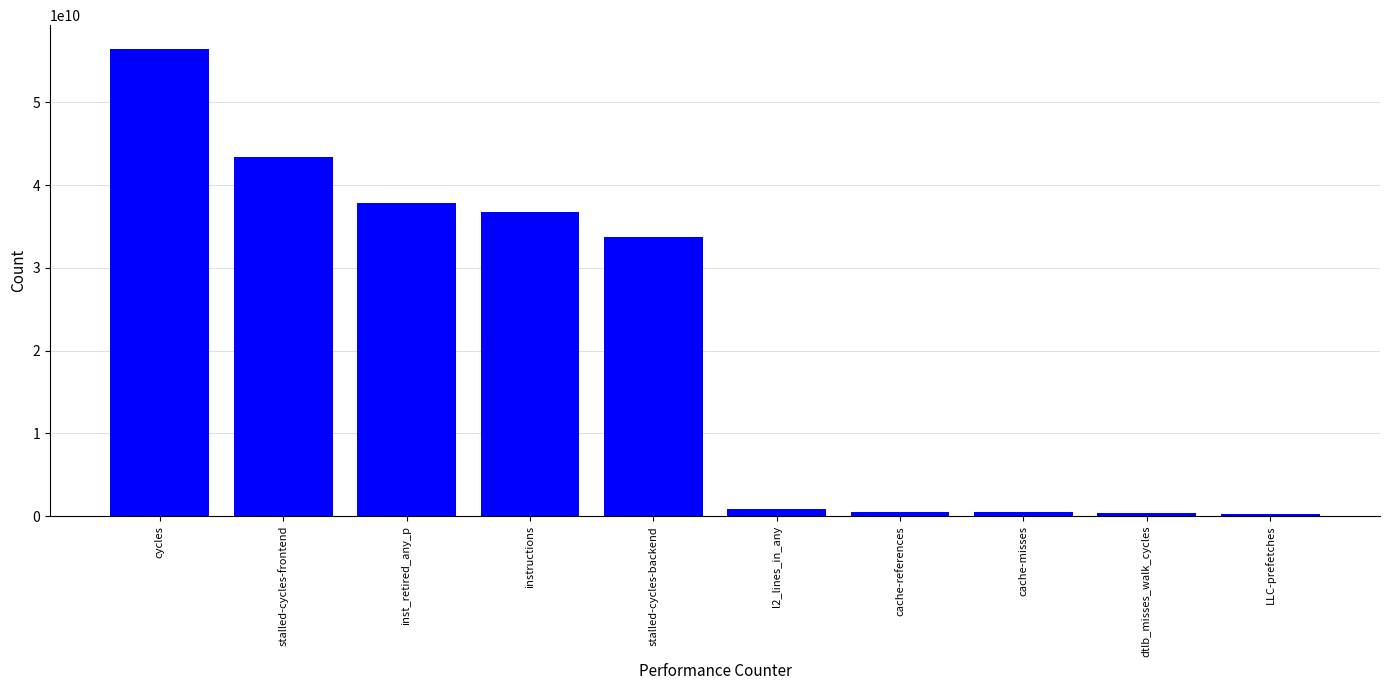

The value at instructions is 53045607539. True or false?

False